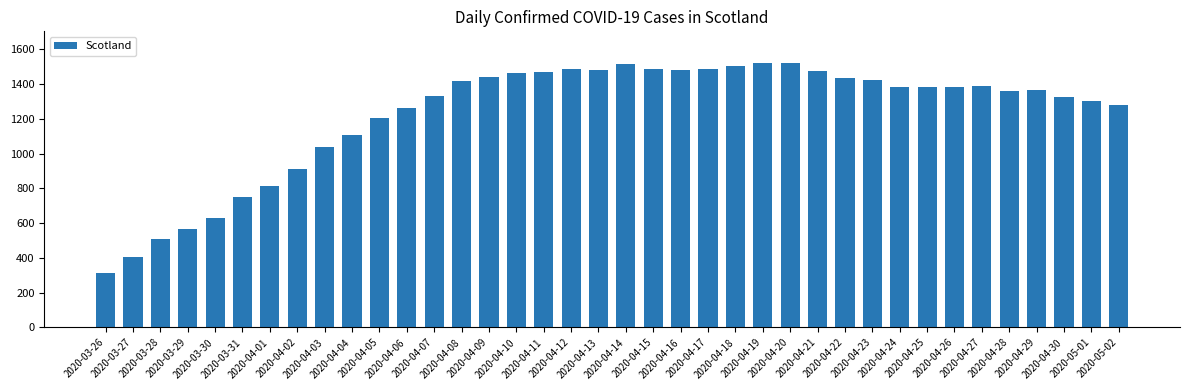

What is the difference between the maximum and minimum values?

1209